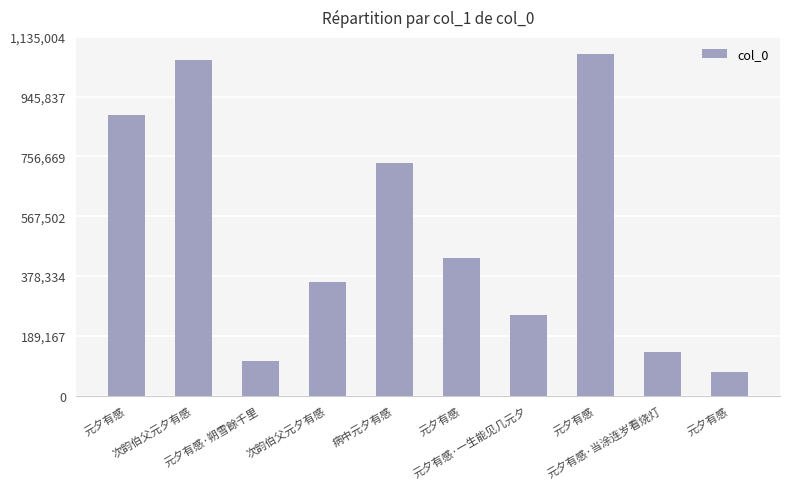

Are the bars horizontal?

No